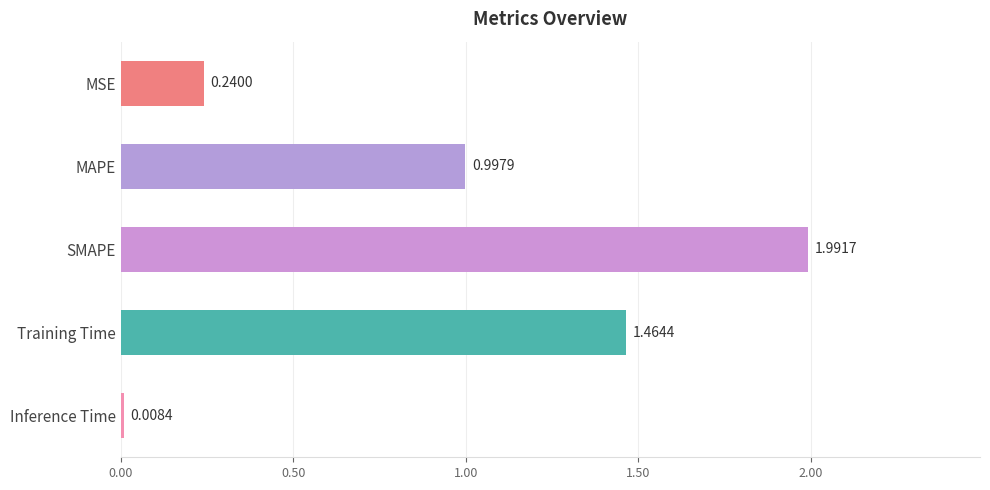

Which category has the lowest value across all series?

Inference Time